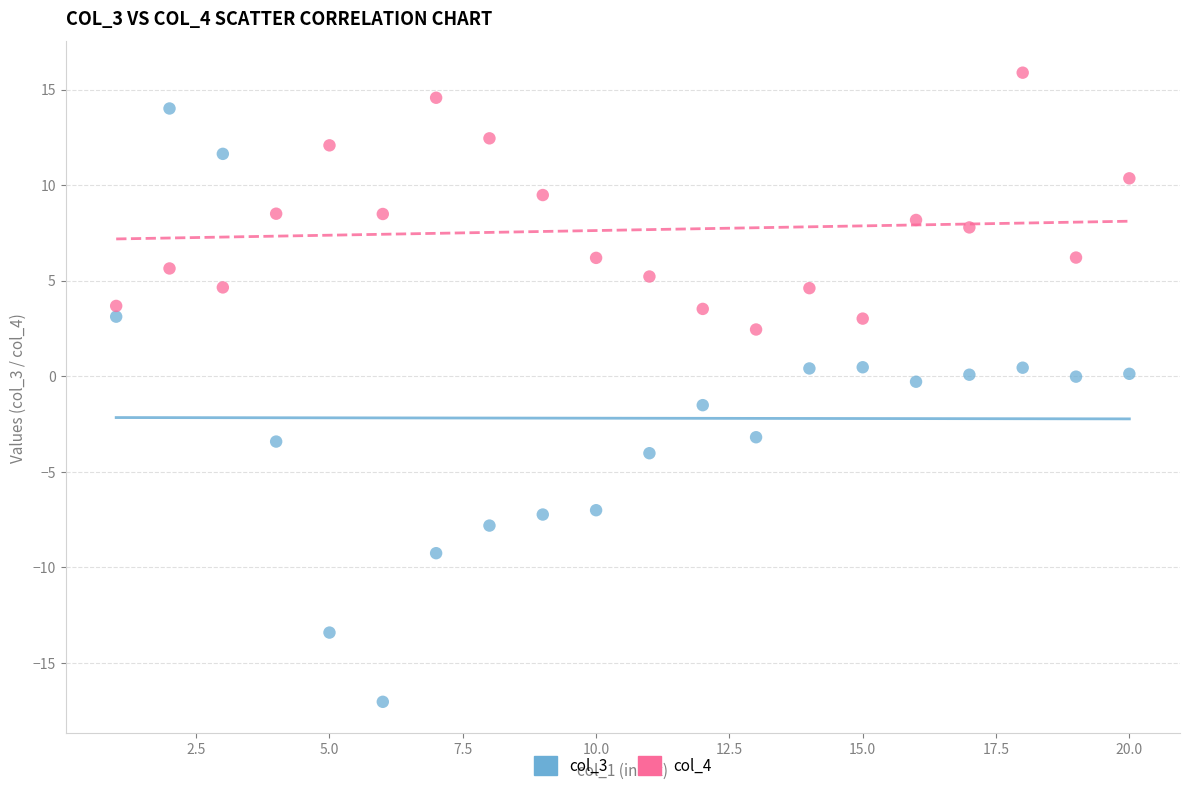

What are all the series names shown in the legend?

col_3, col_4